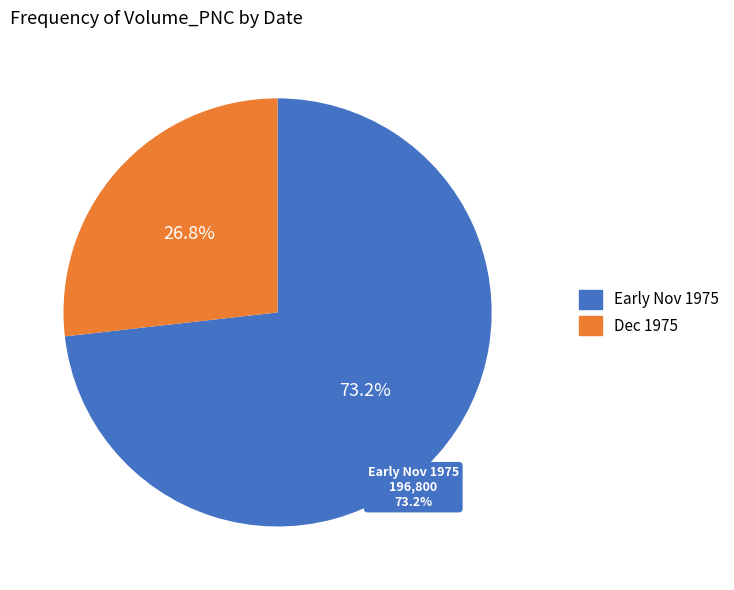

Is there any slice that represents more than half of the pie?

No